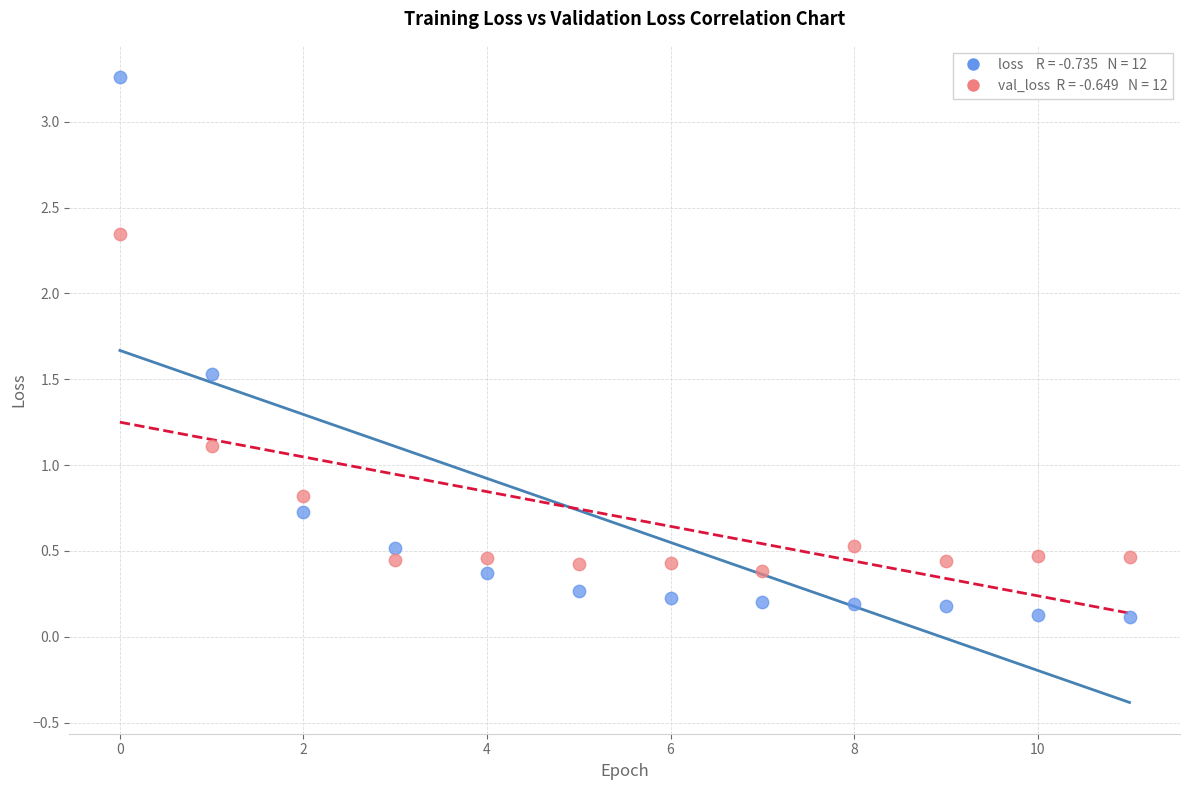

Across all data points, what is the range of Y values (max minus min)?

3.1